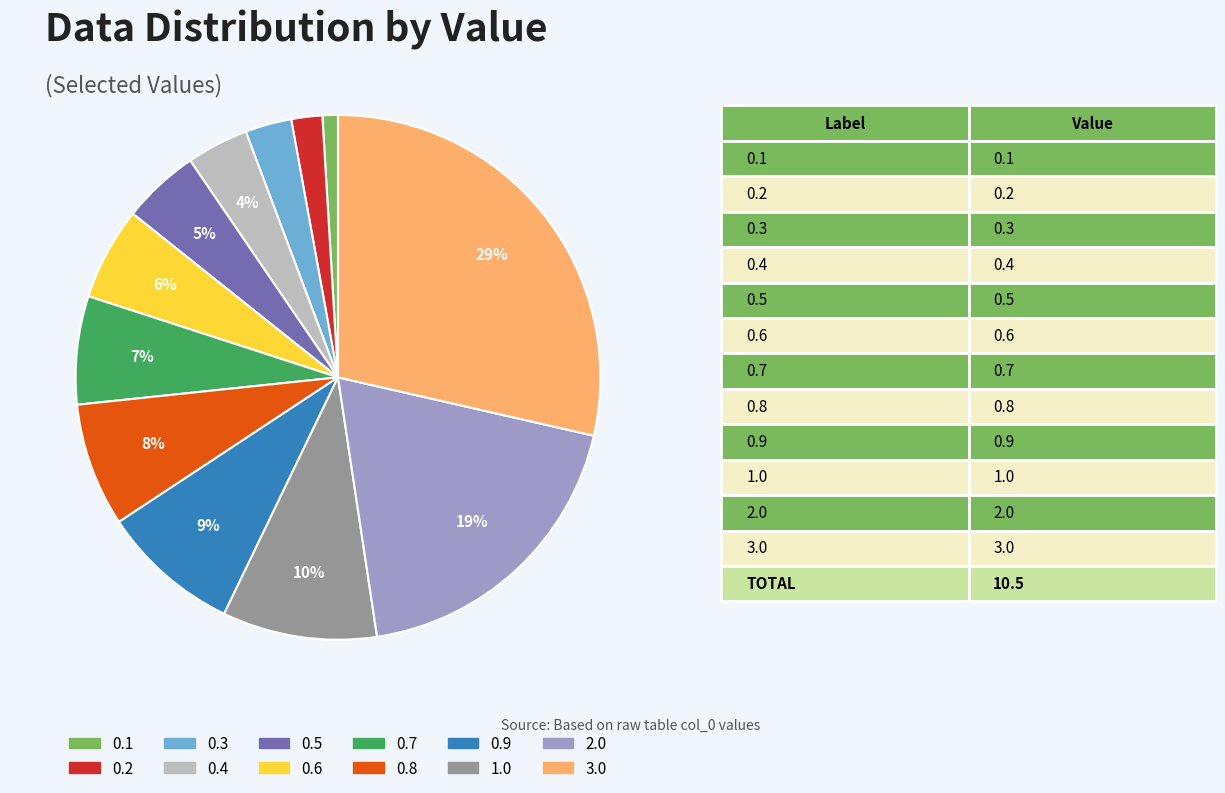

What percentage is the 0.2 slice, to the nearest percent?

2%